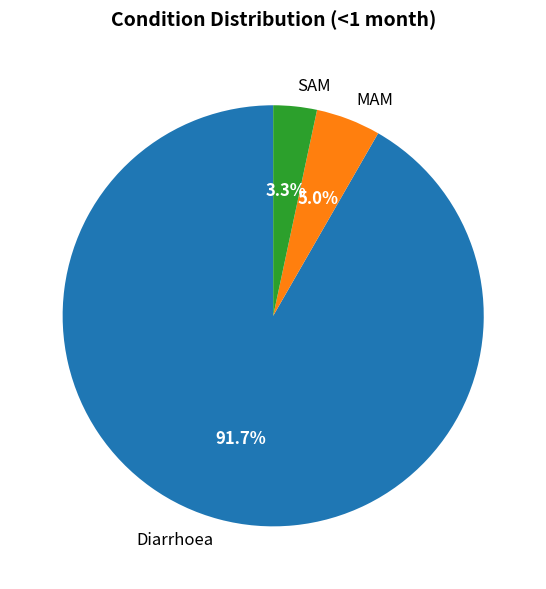

To the nearest percent, what portion does MAM represent?

5%